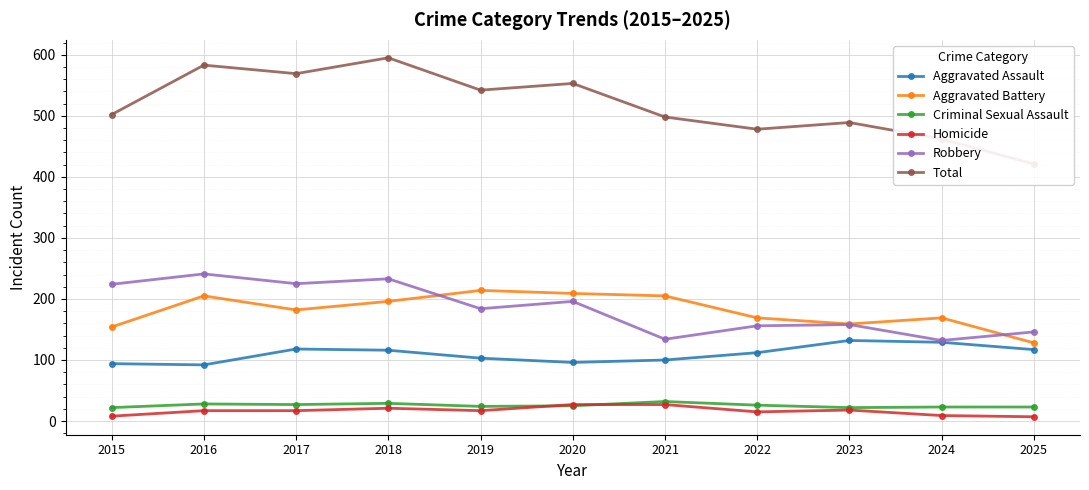

What is the difference between the maximum and minimum values in the Aggravated Assault series?

40